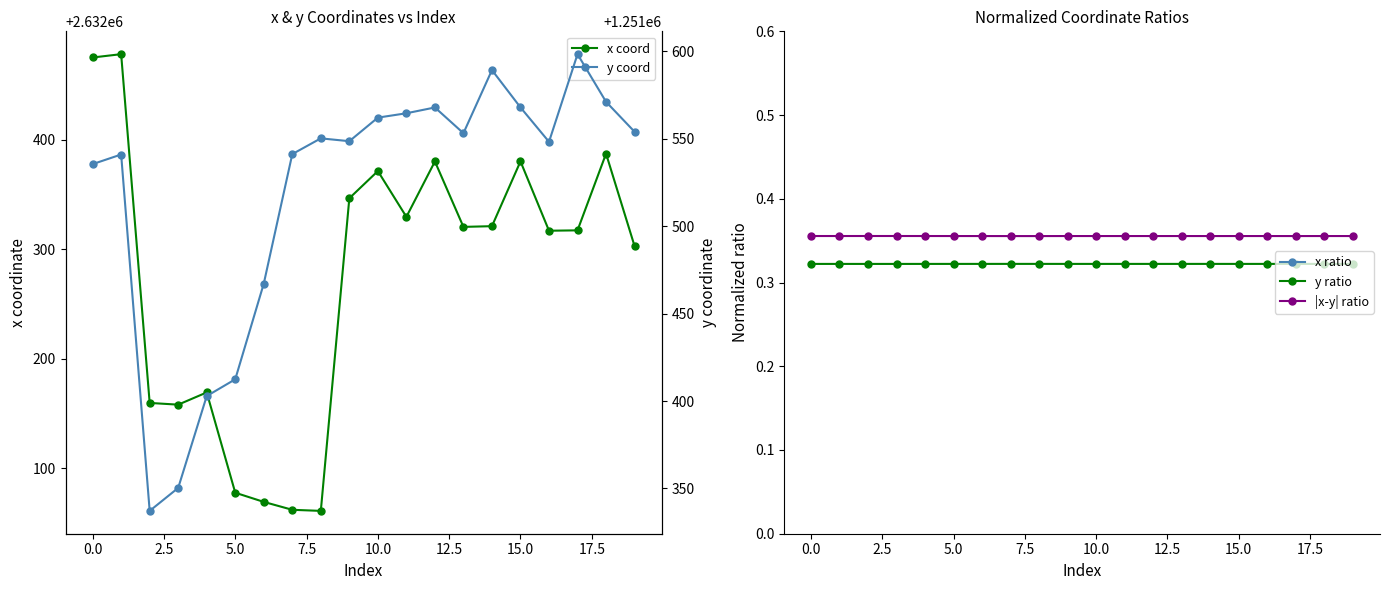

True or false: |x-y| ratio has more than 0 points higher than both neighbors.

True